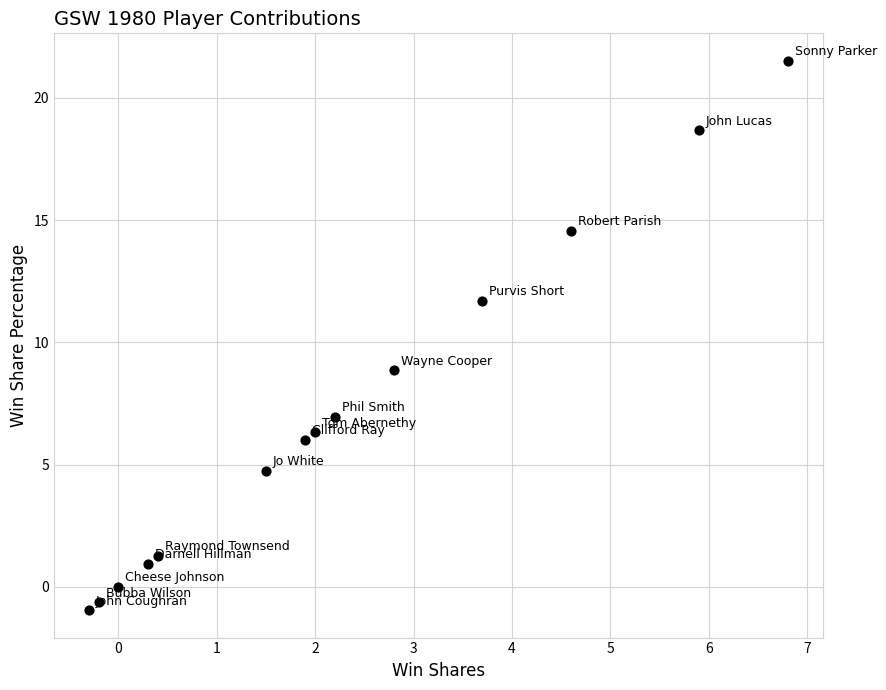

What Y value in the scatter plot is closest to 10?

8.9